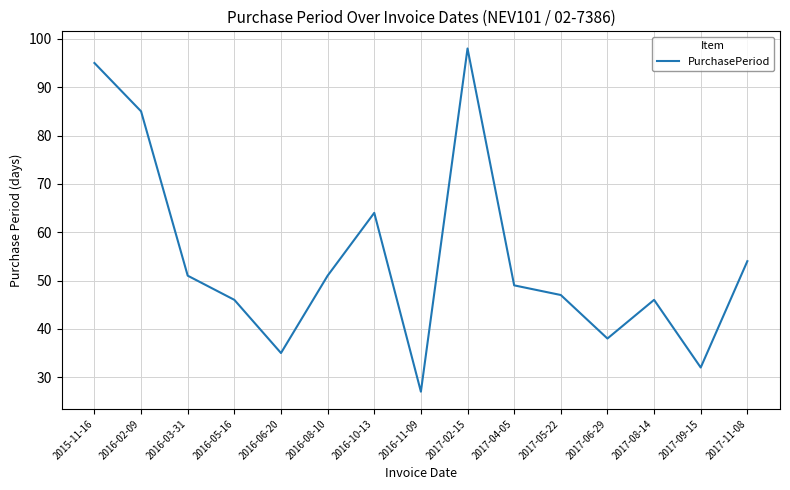

Reading left to right, transcribe all the data shown in this chart.

95	85	51	46	35	51	64	27	98	49	47	38	46	32	54